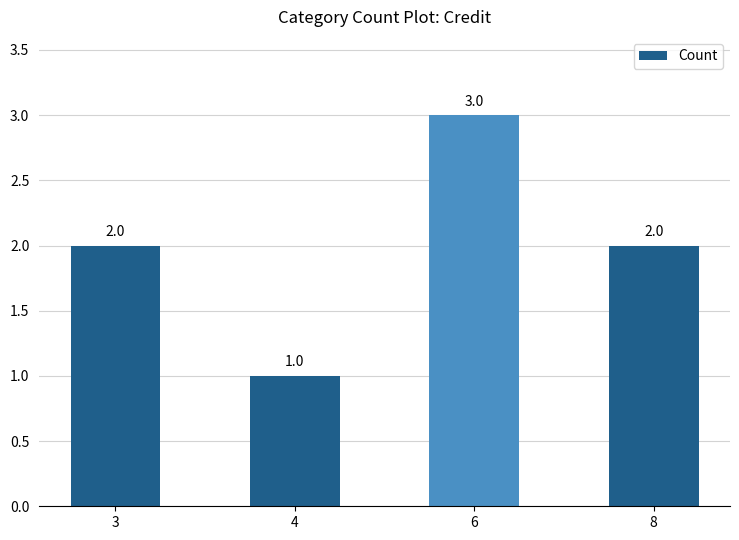

What is the difference between the maximum and minimum values?

2